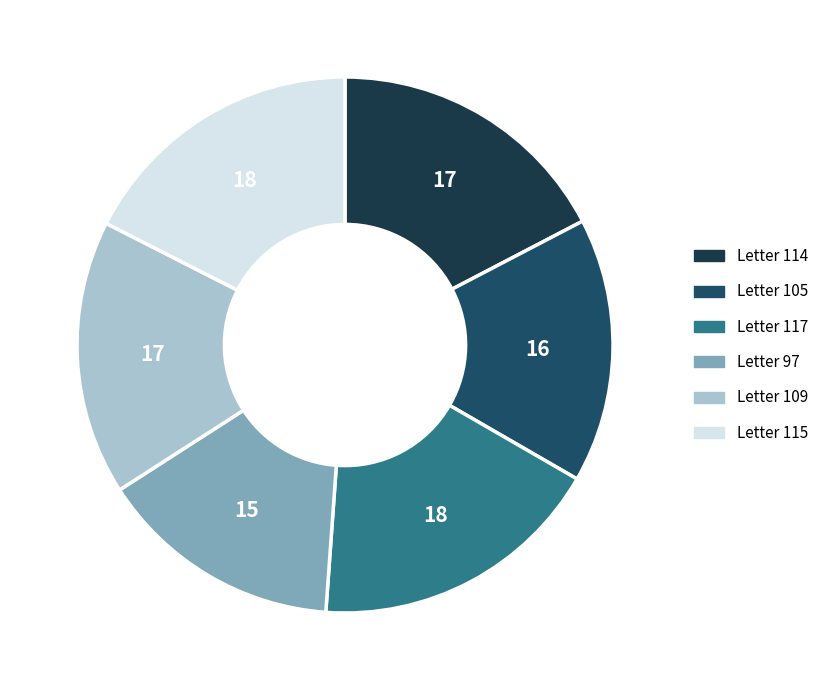

Count the number of slices in the pie.

6